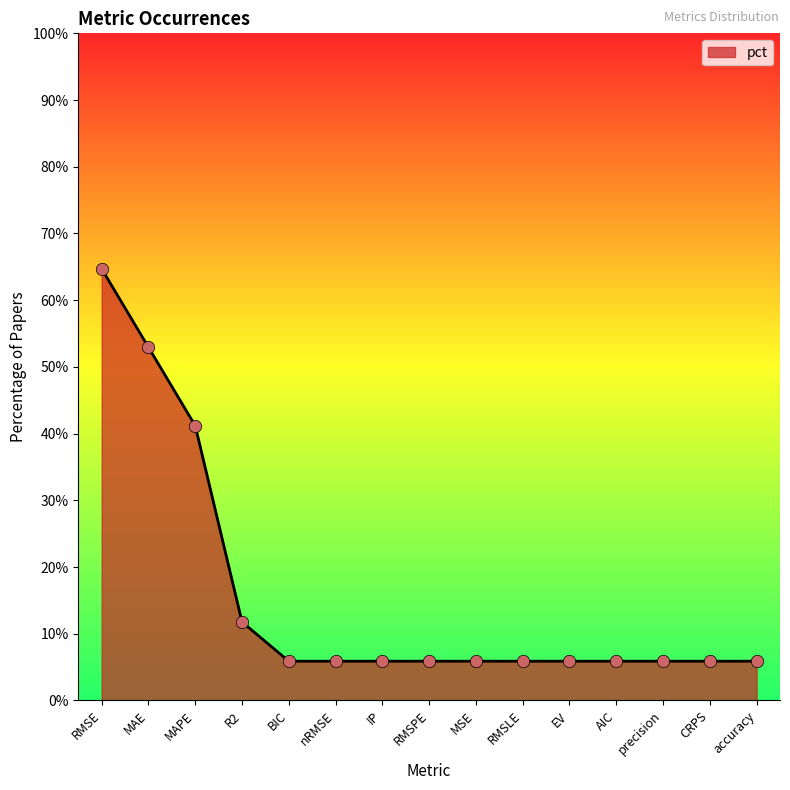

Which has a higher value, RMSPE or nRMSE?

RMSPE